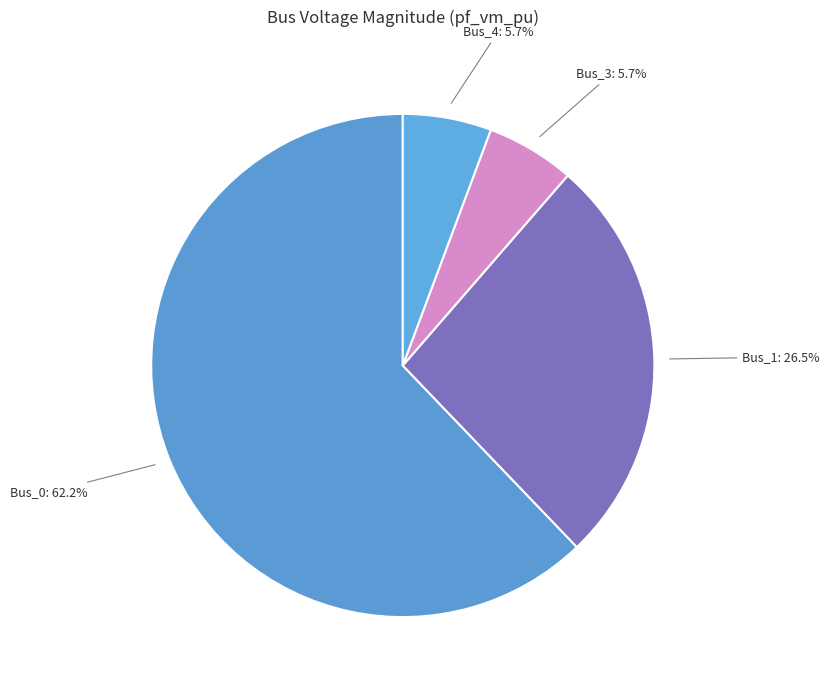

To the nearest percent, what portion does Bus_3 represent?

6%